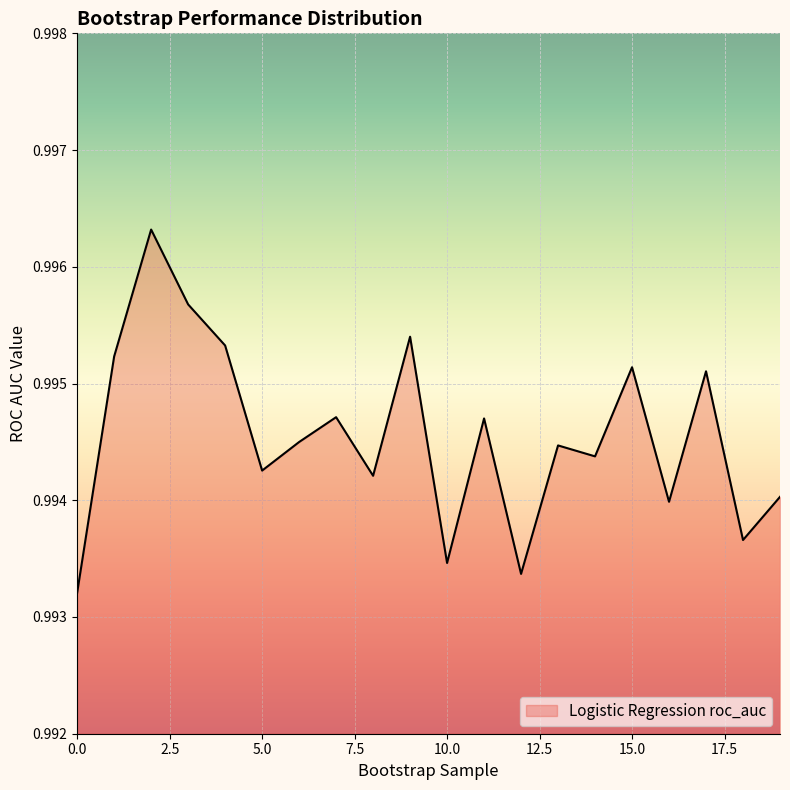

Does the chart have visible grid lines?

Yes